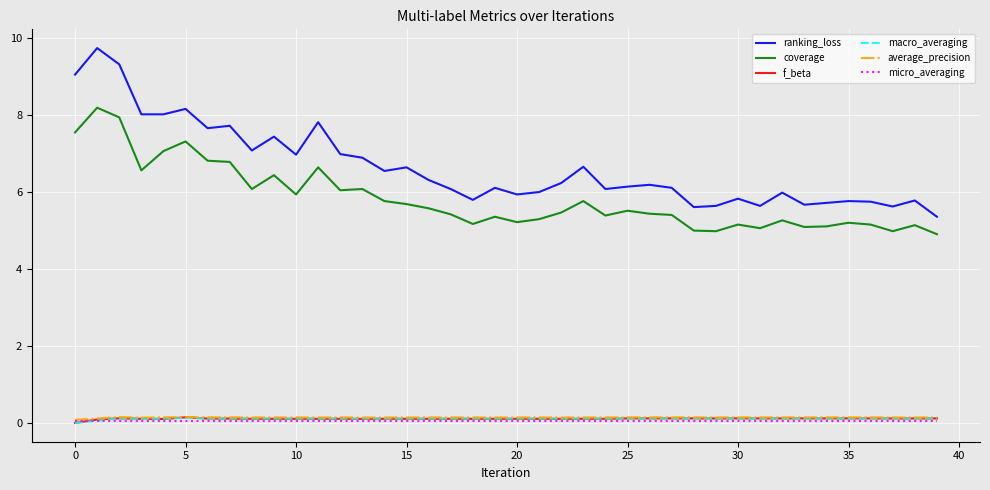

True or false: ranking_loss has more than 0 interior local peaks.

True